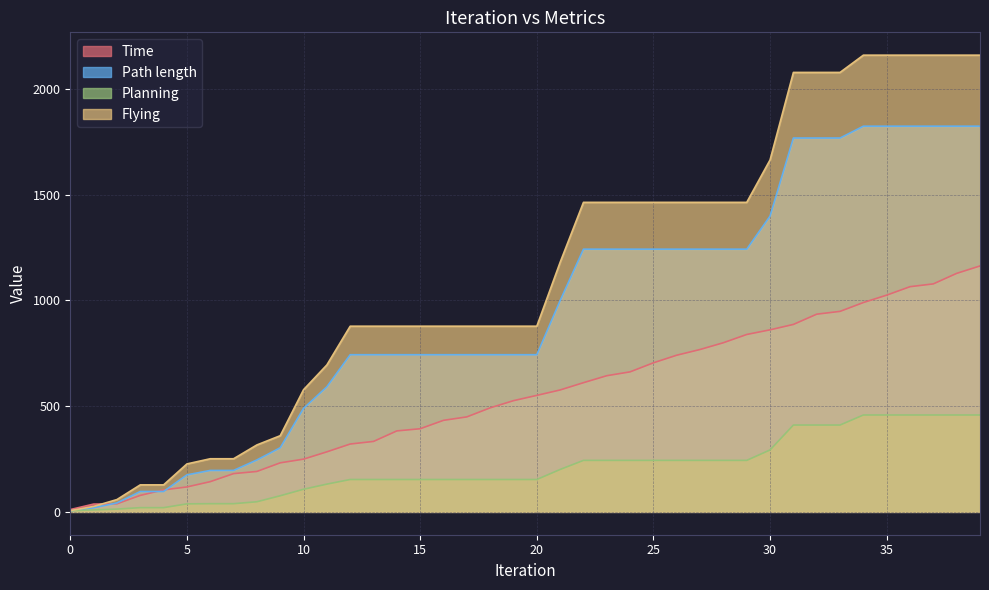

What is the value of the Time point at the 23rd from the left?

610.9